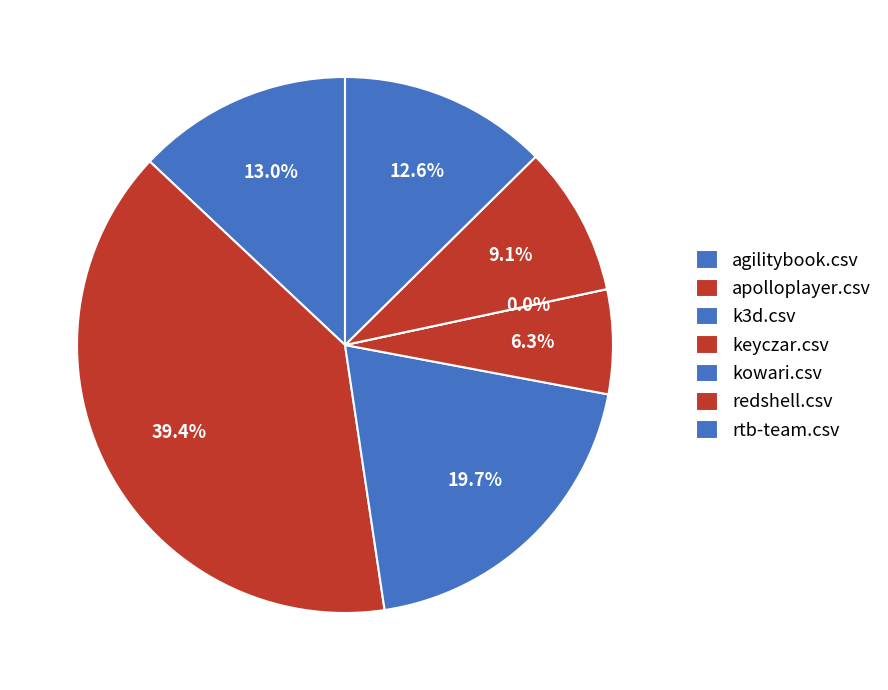

Is it true that agilitybook.csv is 1% of the pie?

False